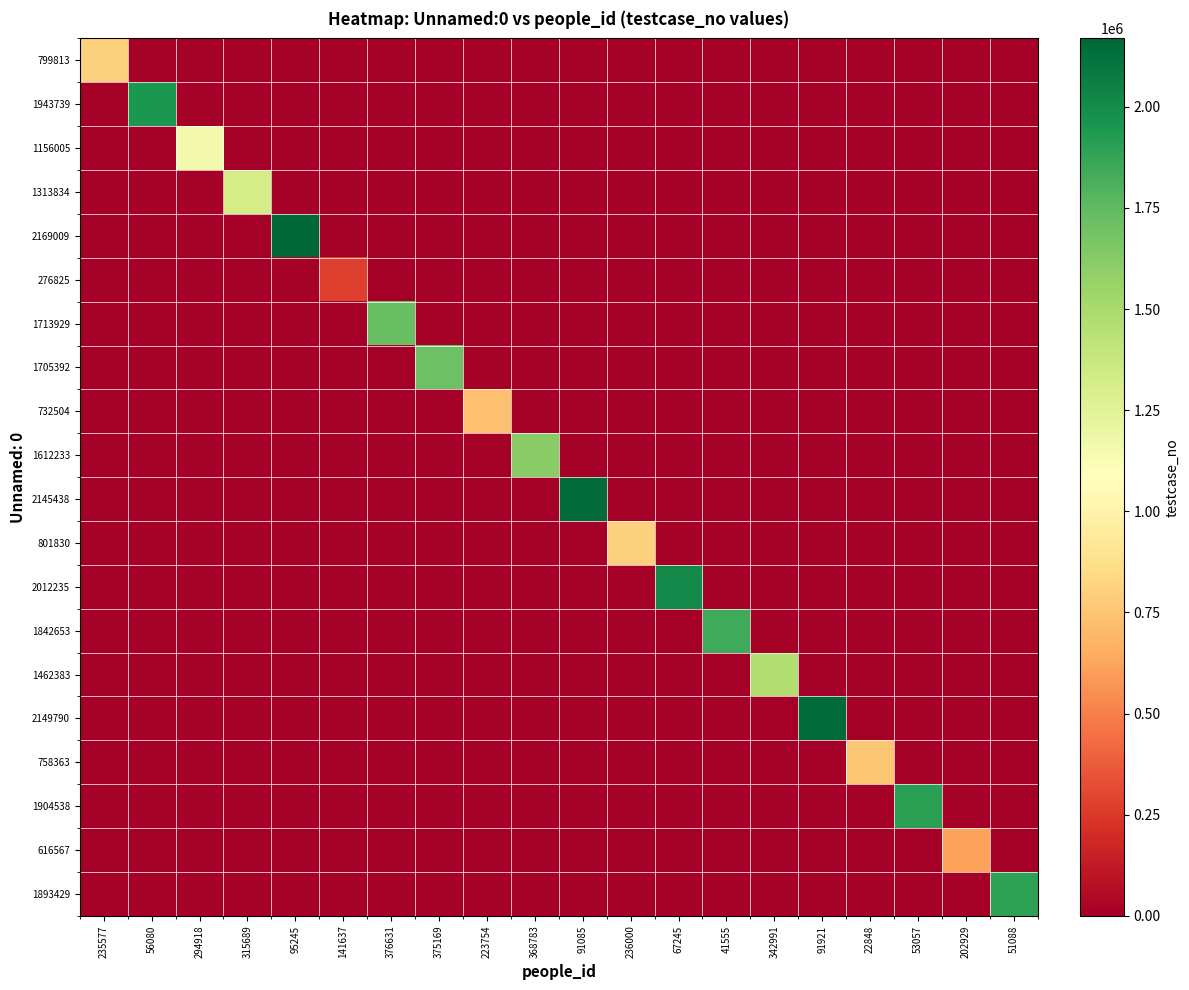

At which category does the chart reach its minimum across all series?

56080